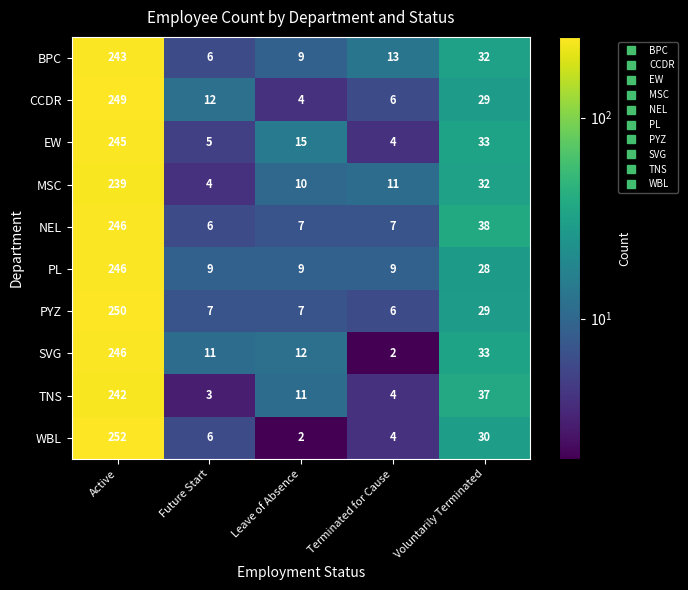

Which series has the largest range (max minus min)?

WBL